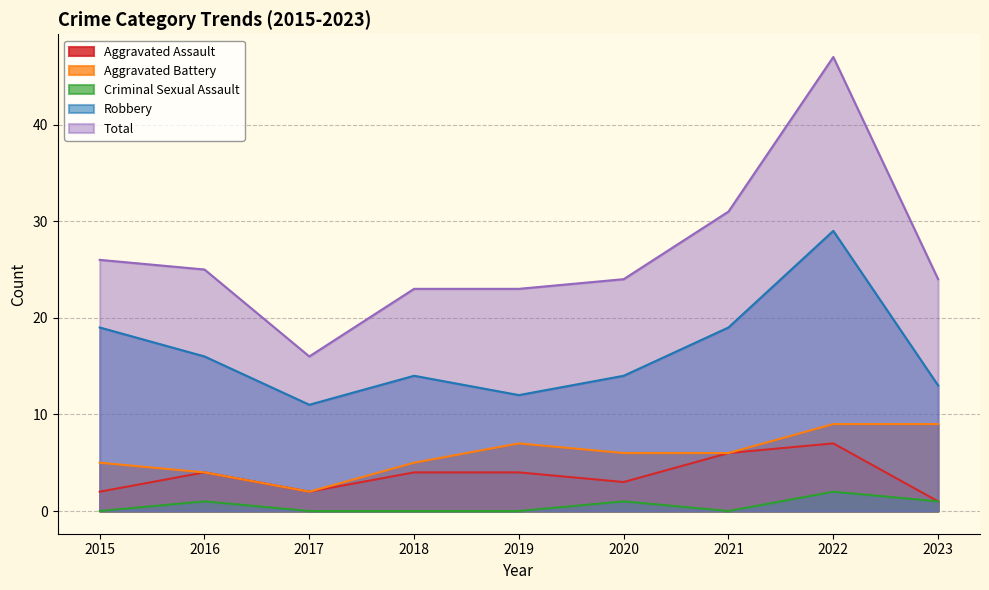

The value of Aggravated Assault at 2017 is 2. True or false?

True